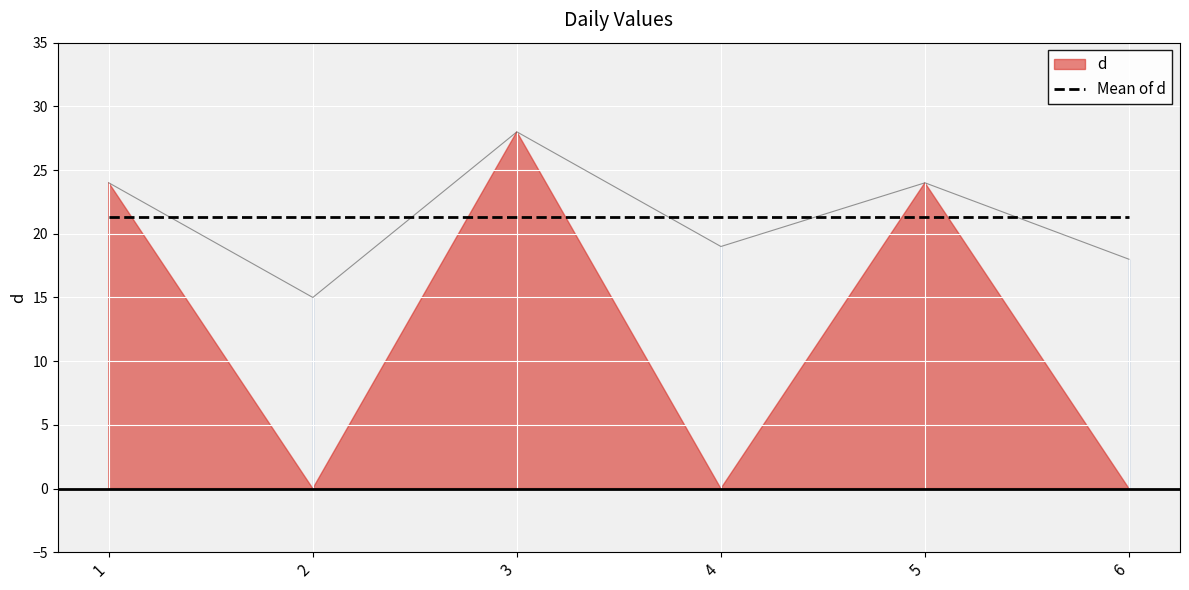

What is the difference between the maximum and minimum values?

13